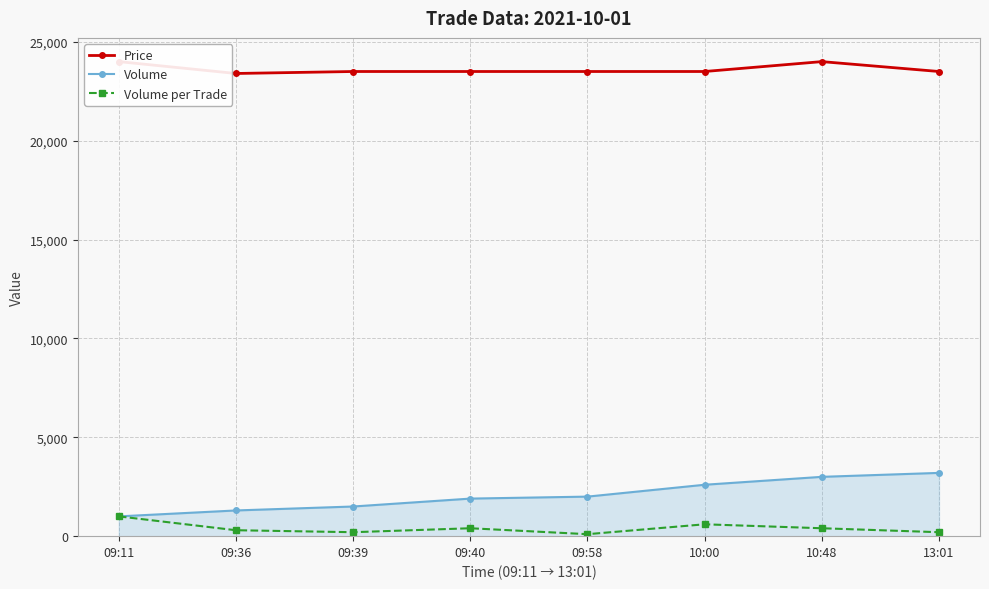

Is this an area chart (filled region under the line)?

No